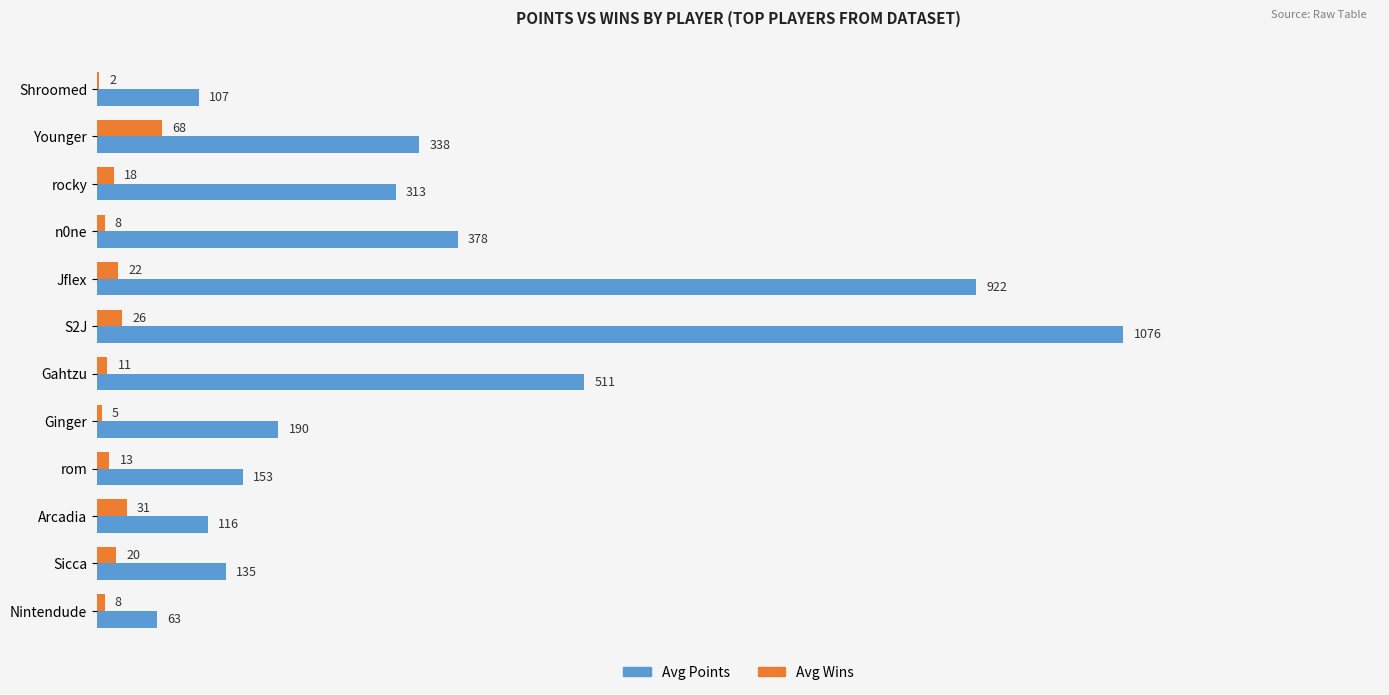

Is it true that Avg Wins equals 2 at Shroomed?

True